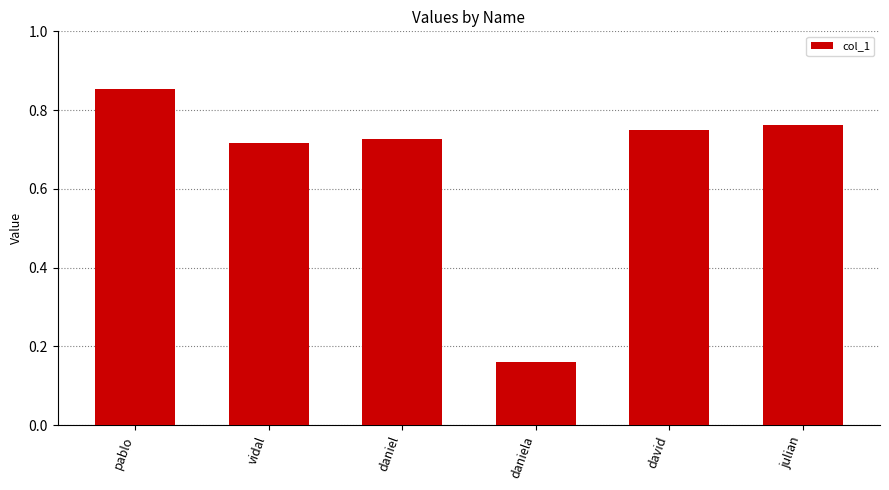

What is the label of the 4th bar from the right?

daniel